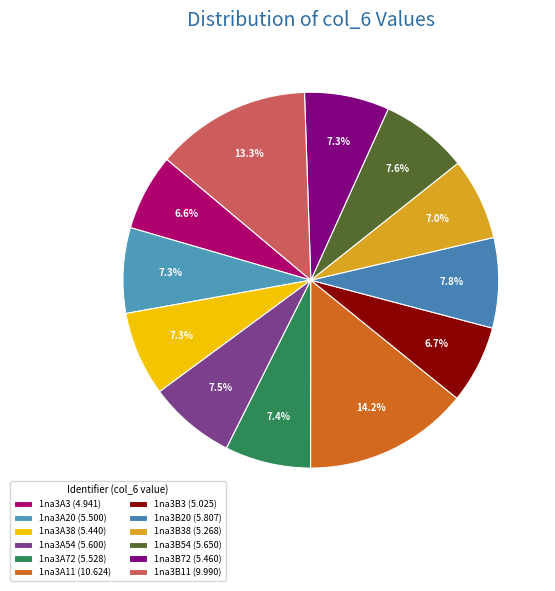

To the nearest percent, what is the difference between the largest and smallest slice percentages?

8%